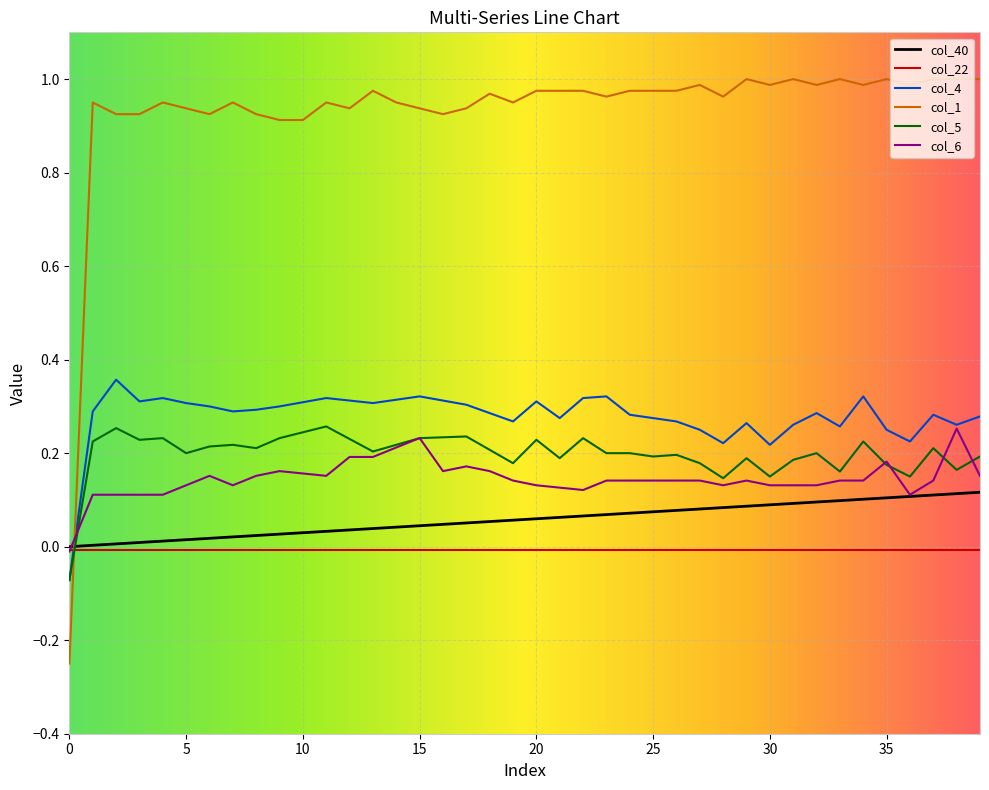

Which series has the widest spread of values?

col_1